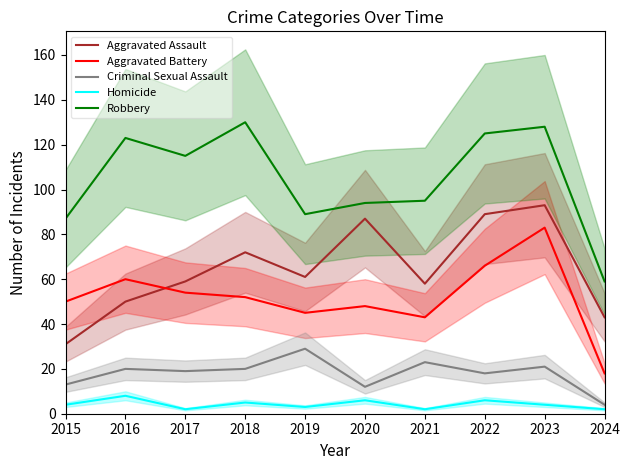

What is the difference between the highest and lowest values at 2023?

124